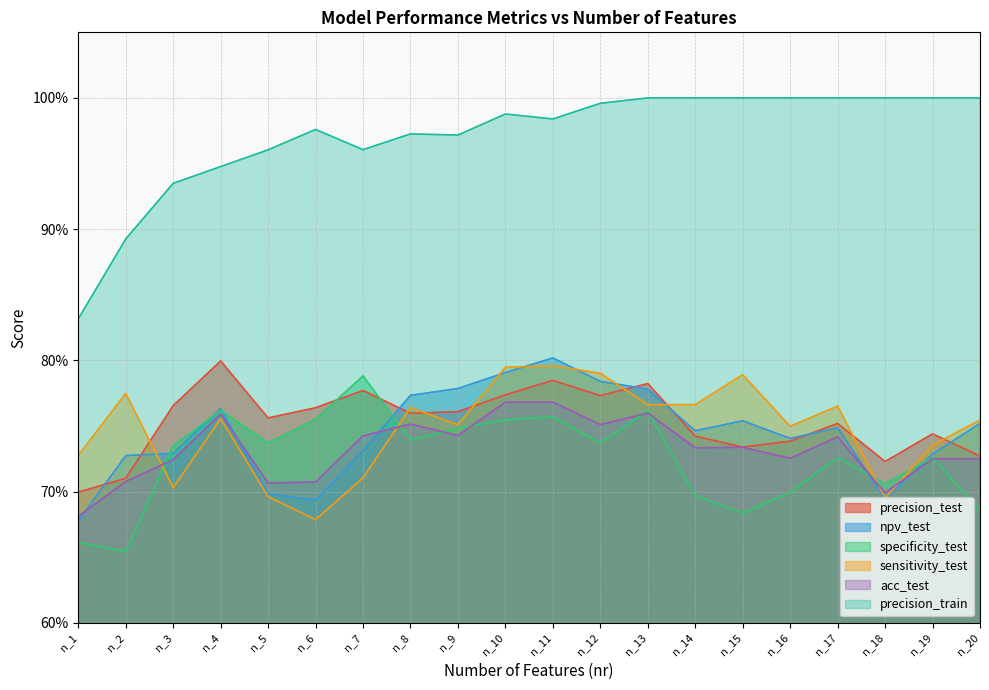

Which category has the highest value across all series?

n_13